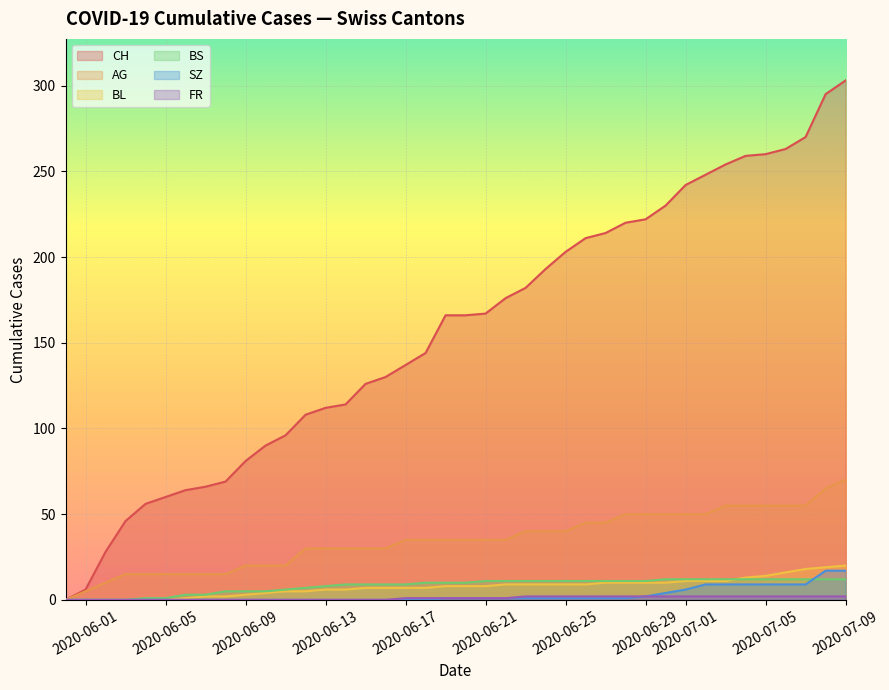

How many lines are shown in the chart?

6